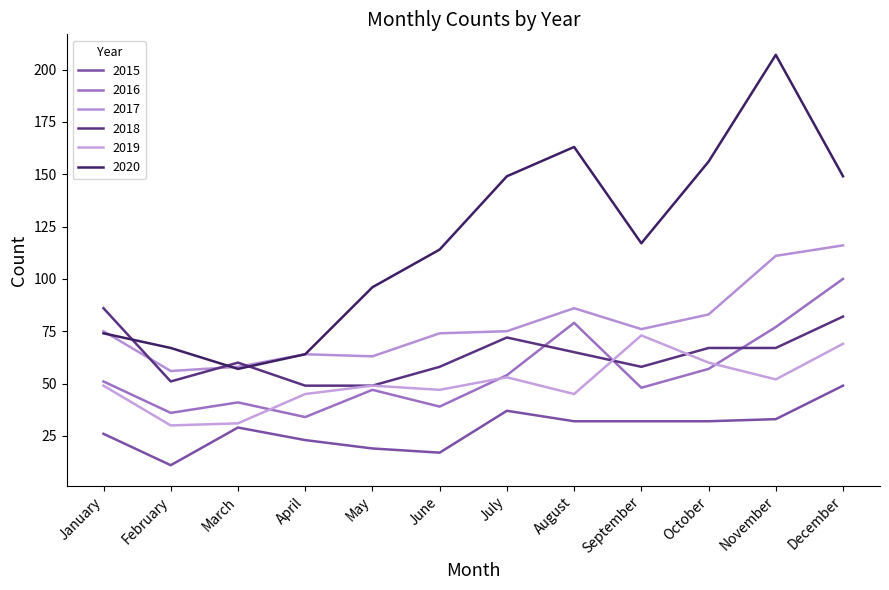

What is the difference between the 2020 values at October and July?

7